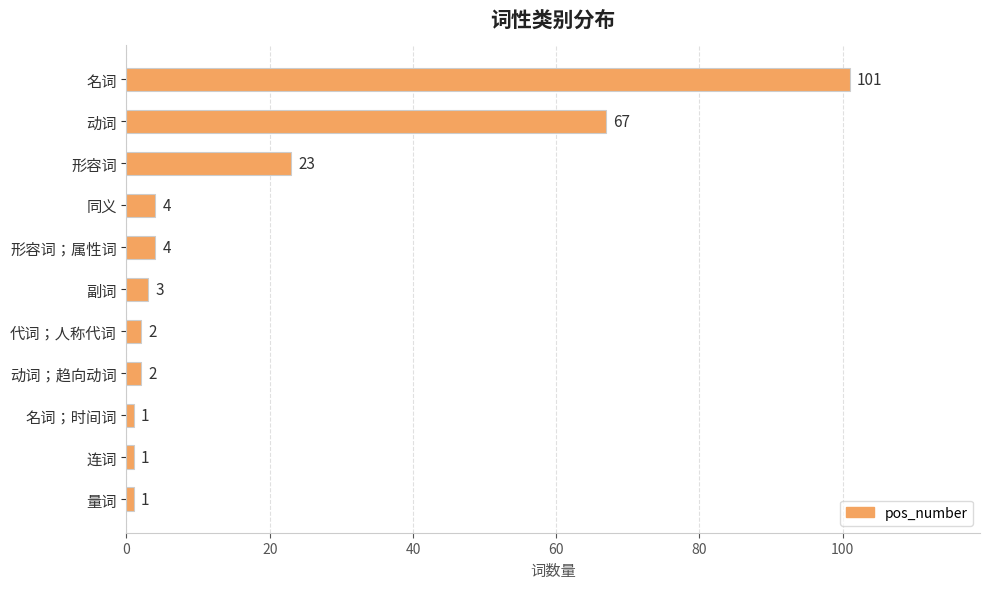

The chart shows a value of 33 at 形容词. True or false?

False